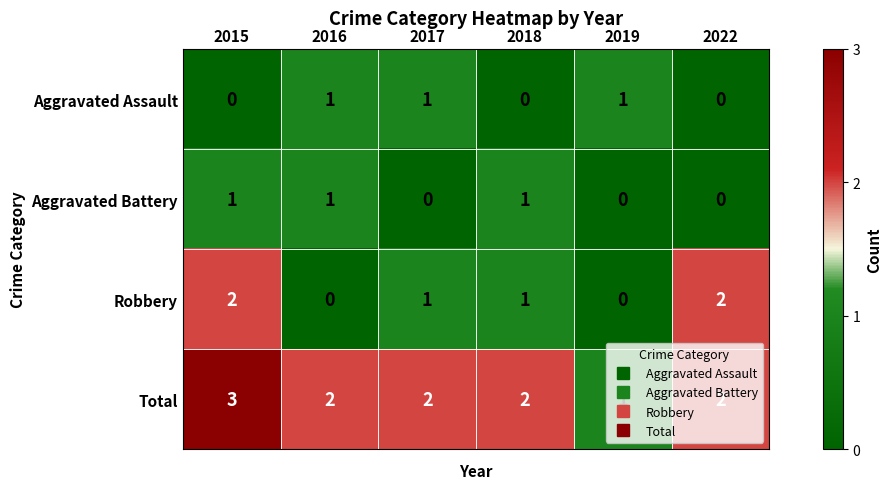

What is the sum of all Total values?

12